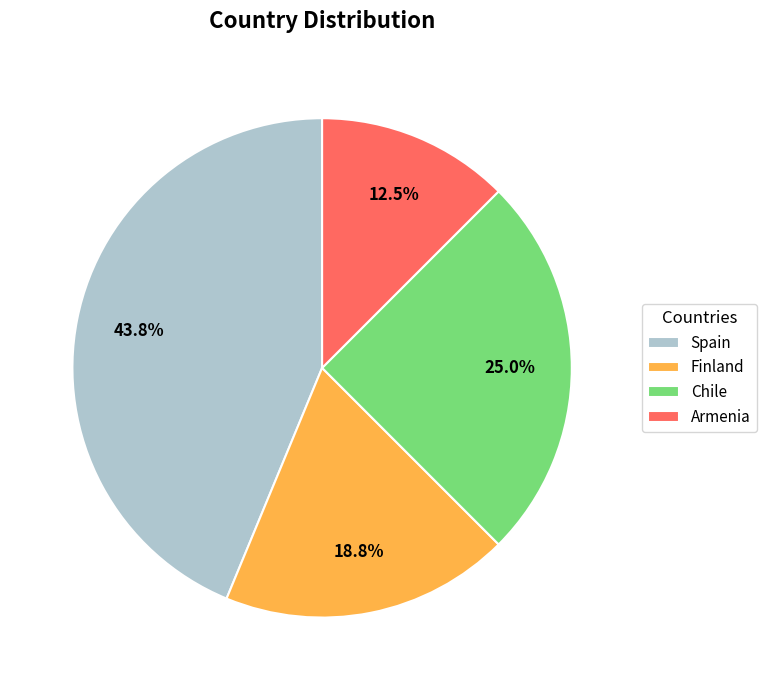

Approximately how many times larger is the value at Chile compared to Finland?

1.3